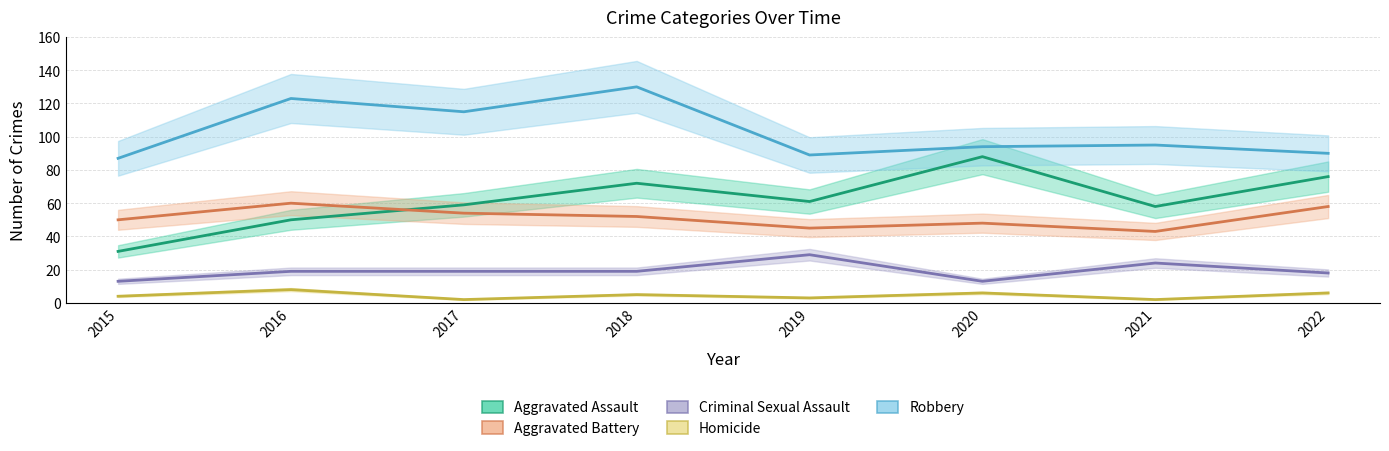

Where is Homicide nearest to the value 5?

2018